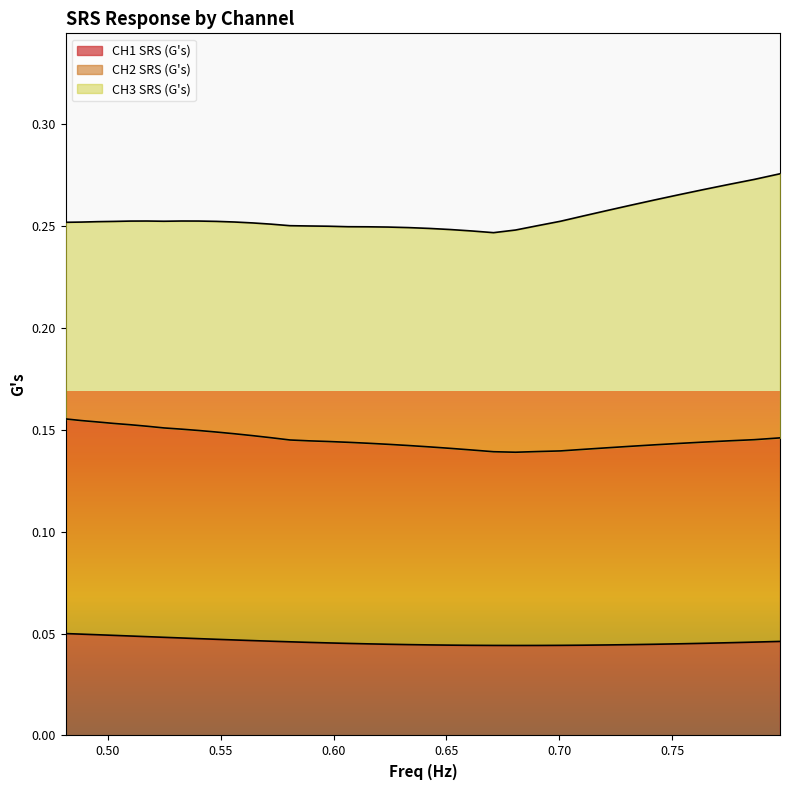

What are all the series names shown in the legend?

CH1 SRS (G's), CH2 SRS (G's), CH3 SRS (G's)